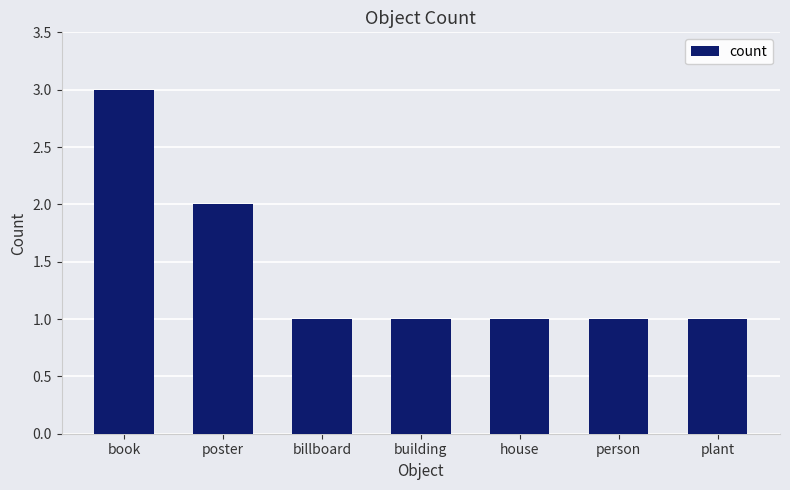

Count the number of categories in the chart.

7